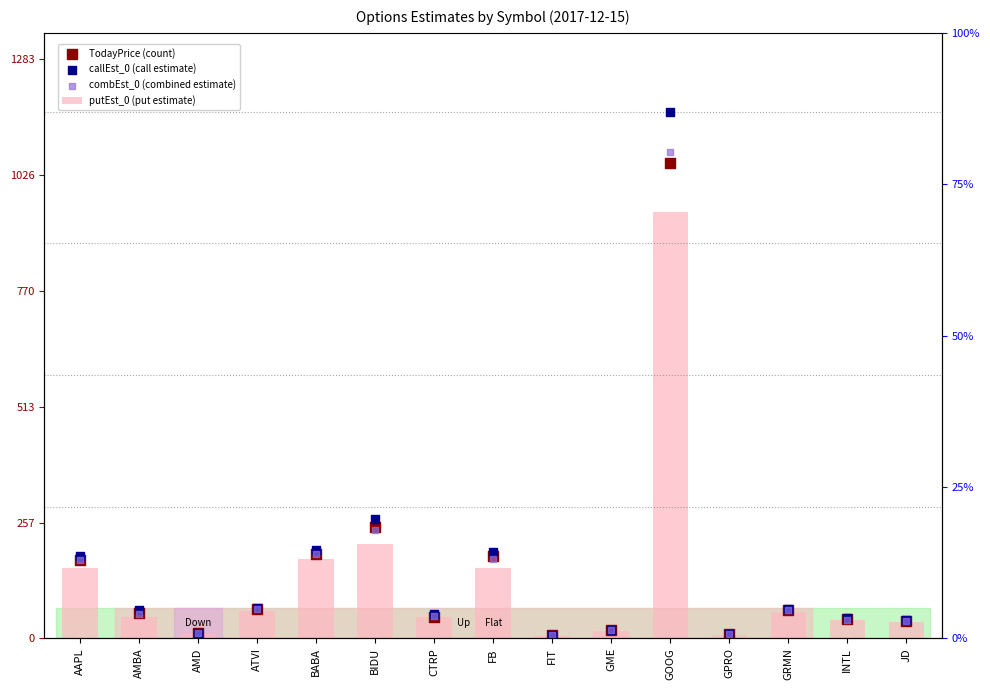

At how many categories does at least one series exceed 673?

1